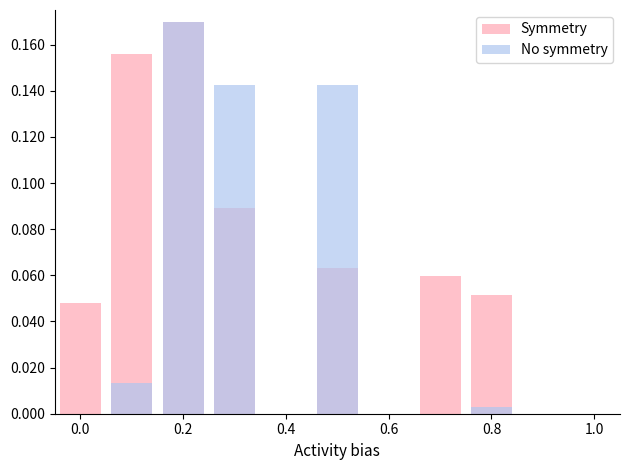

Which series has the widest spread of values?

No symmetry